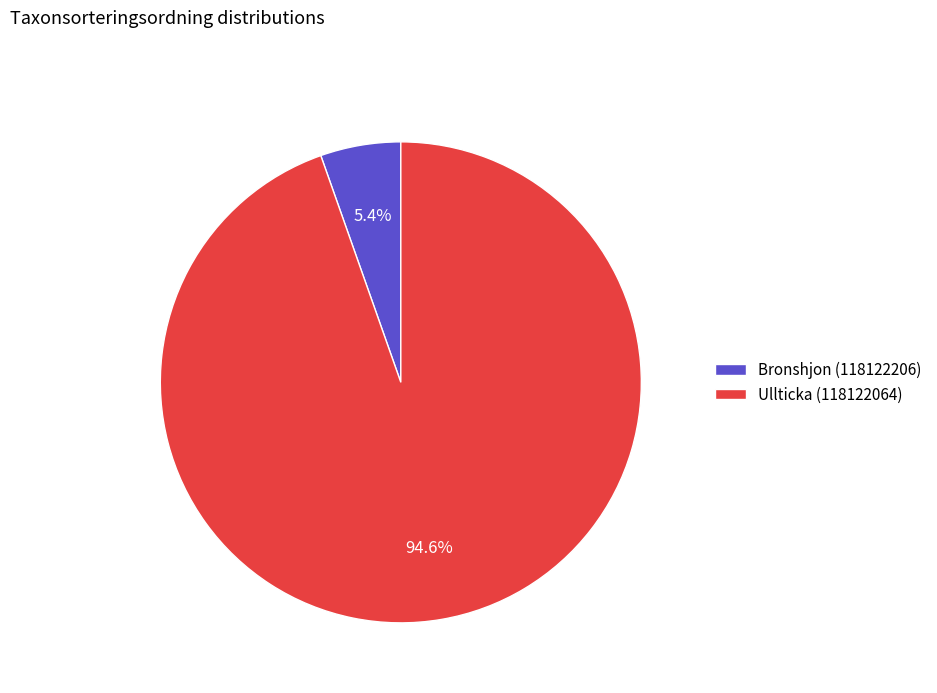

Rank the categories by value from highest to lowest.

Ullticka (118122064), Bronshjon (118122206)